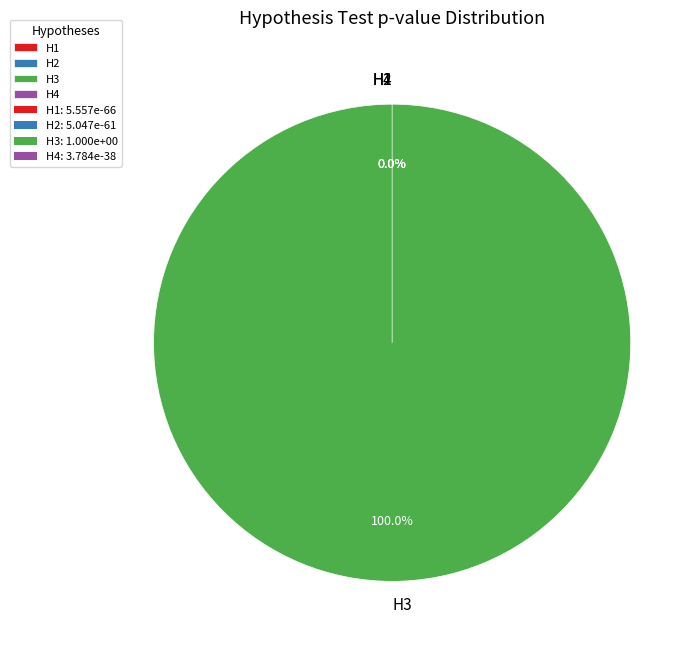

Combined, do H3 and H4 account for over 50%?

Yes